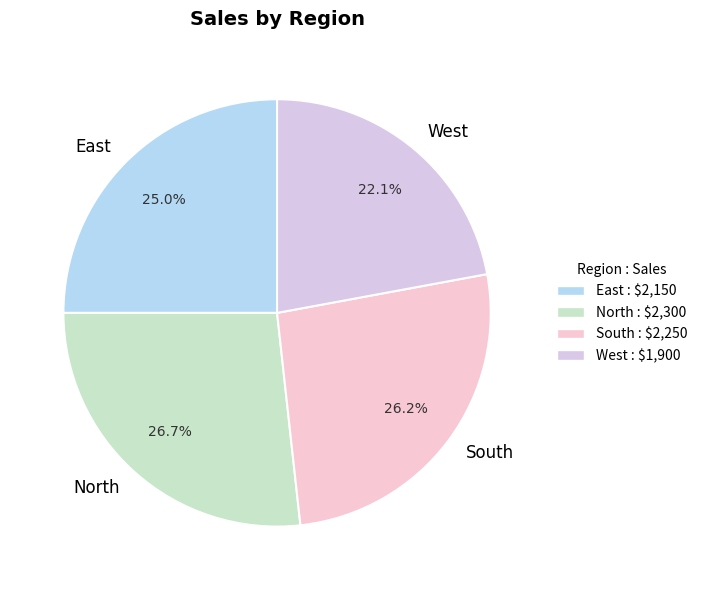

Which slice is the largest?

North